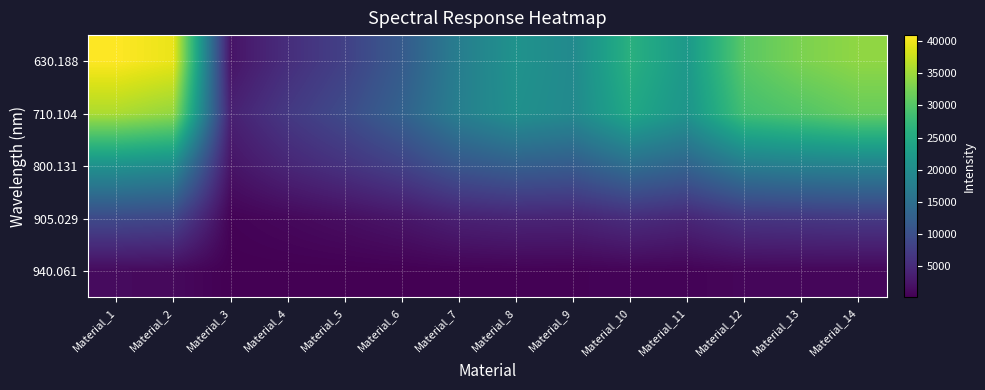

At which category is the sum across all series the highest?

Material_1